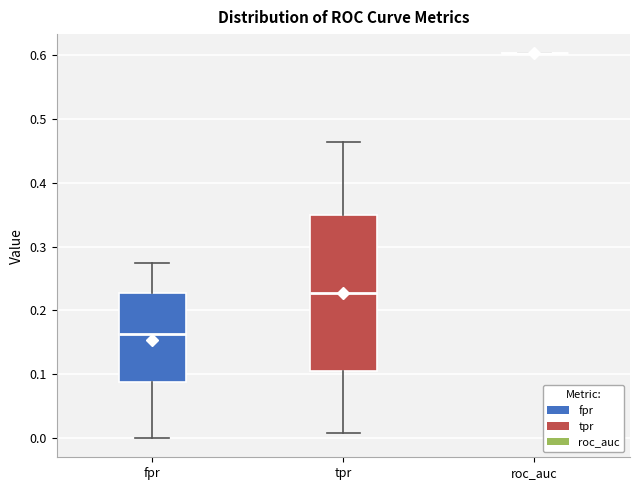

Comparing the boxes themselves (not the whiskers), which one is the tallest?

tpr